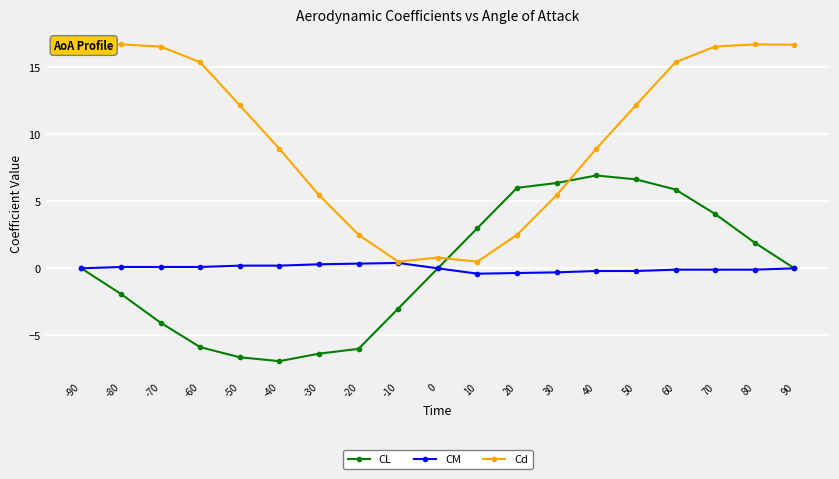

Which series has the largest range (max minus min)?

Cd